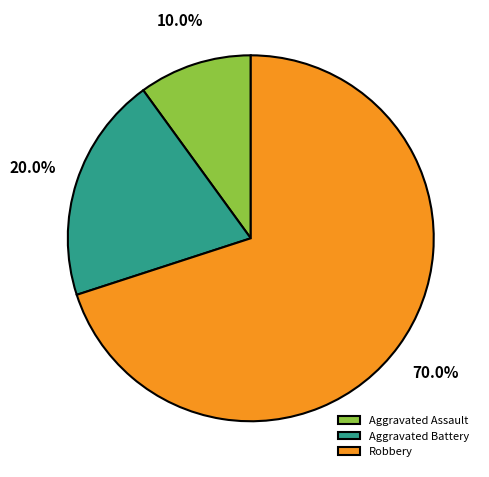

The Robbery slice represents 82% of the pie. True or false?

False